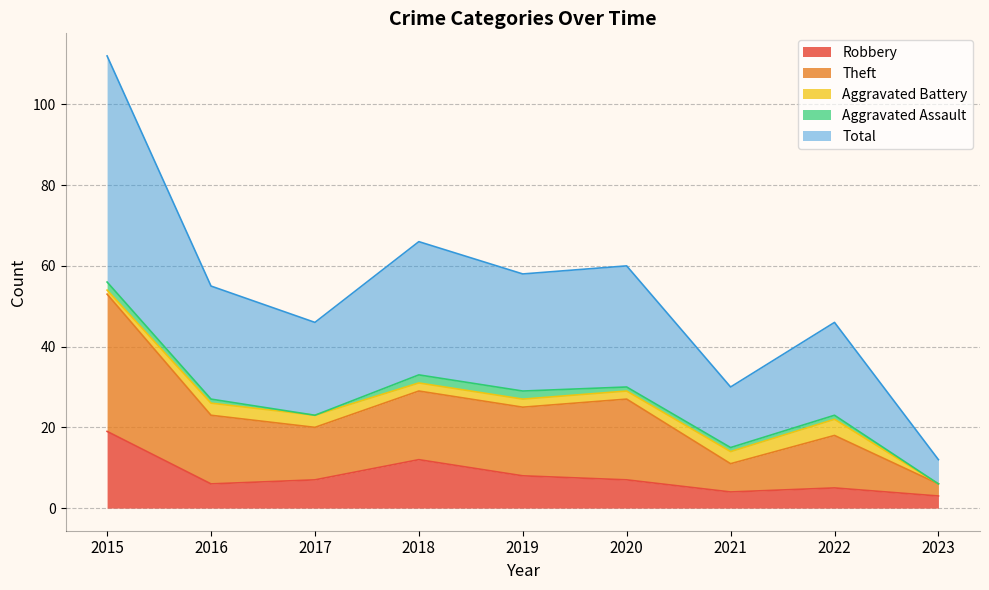

What is the lowest value of the Total series?

12